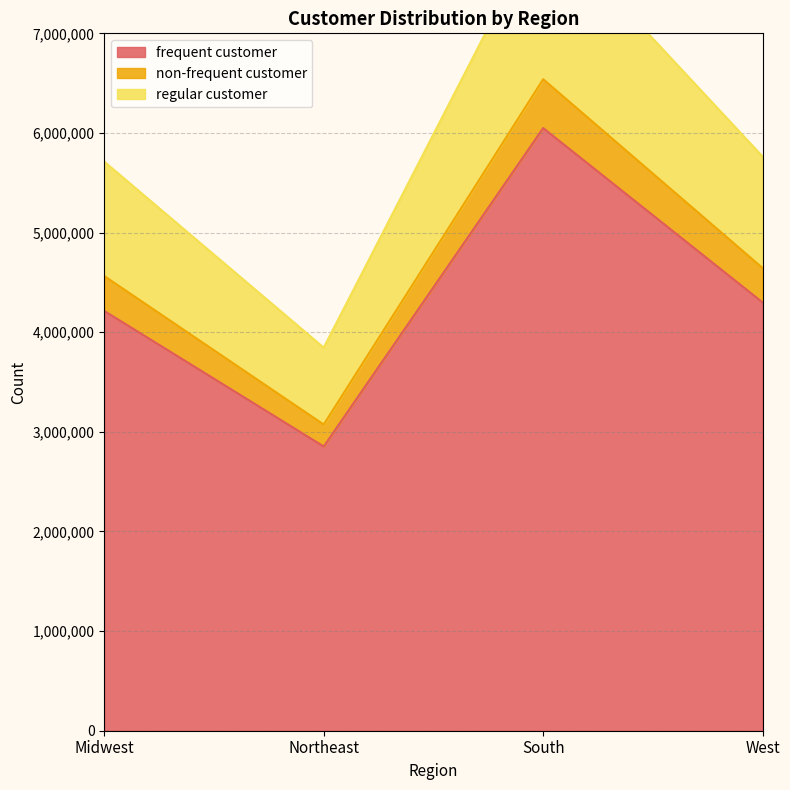

True or false: frequent customer has a value of 2852929 at Northeast.

True